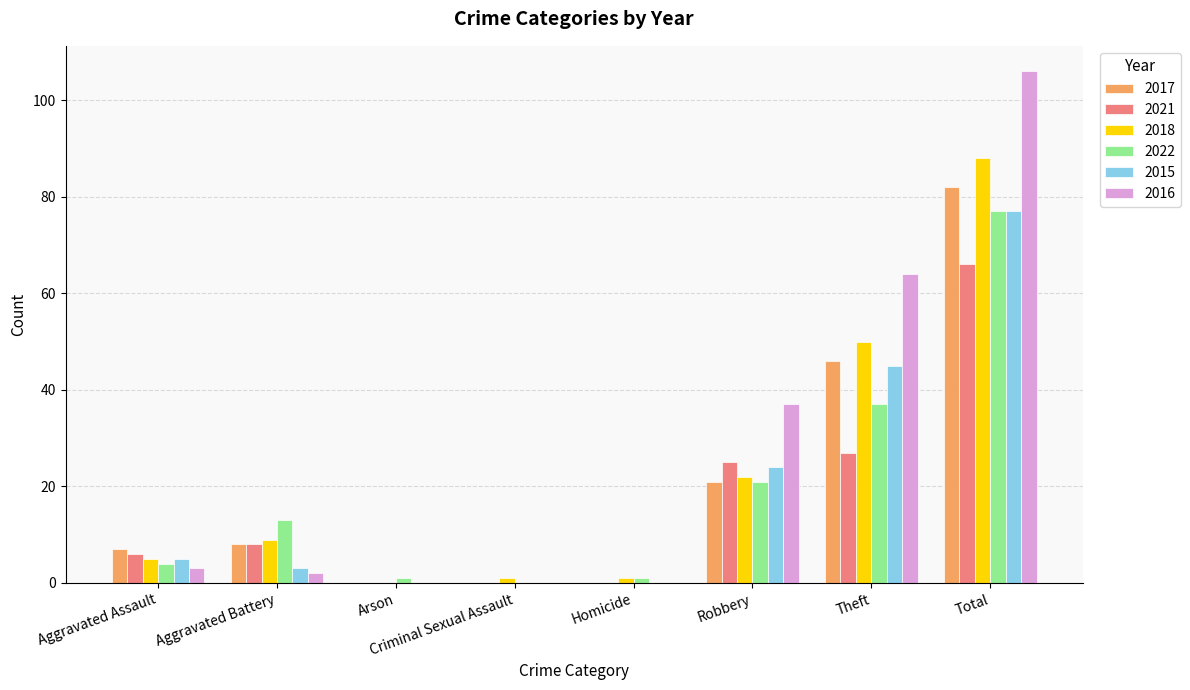

The value of 2016 at Criminal Sexual Assault is 0. True or false?

True